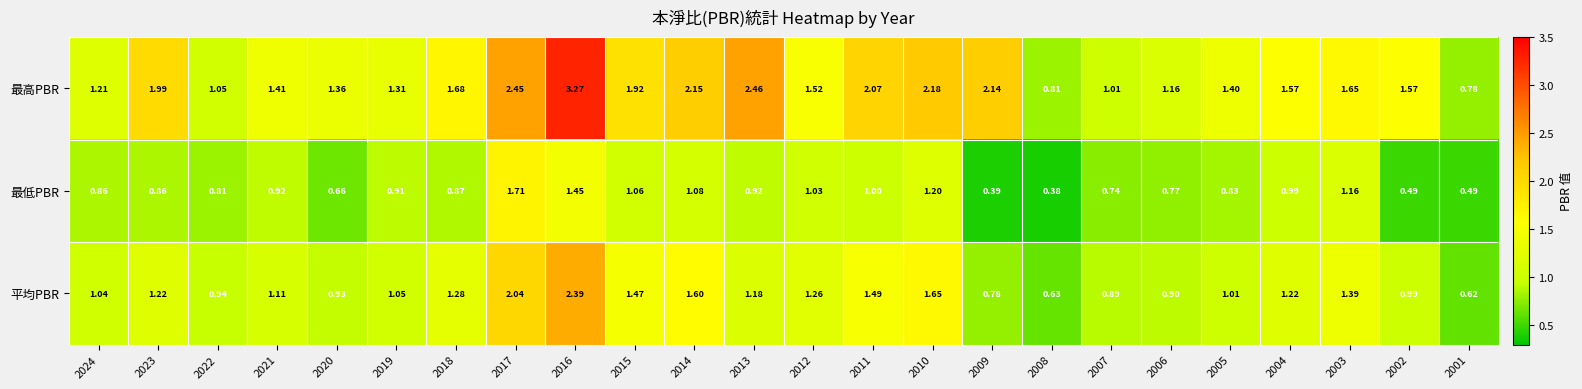

Which series has the widest spread of values?

最高PBR